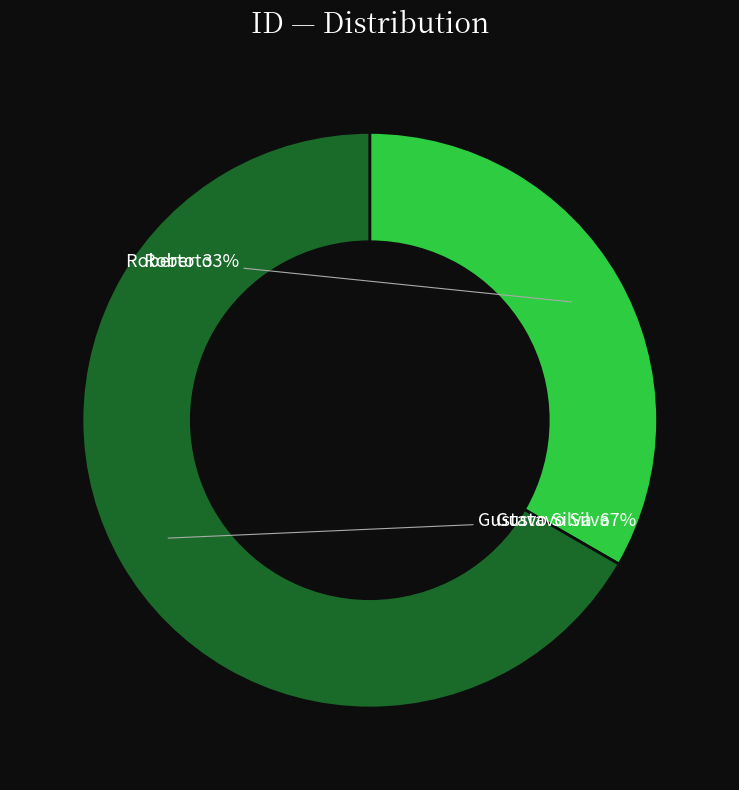

Is there a majority slice in this chart?

Yes